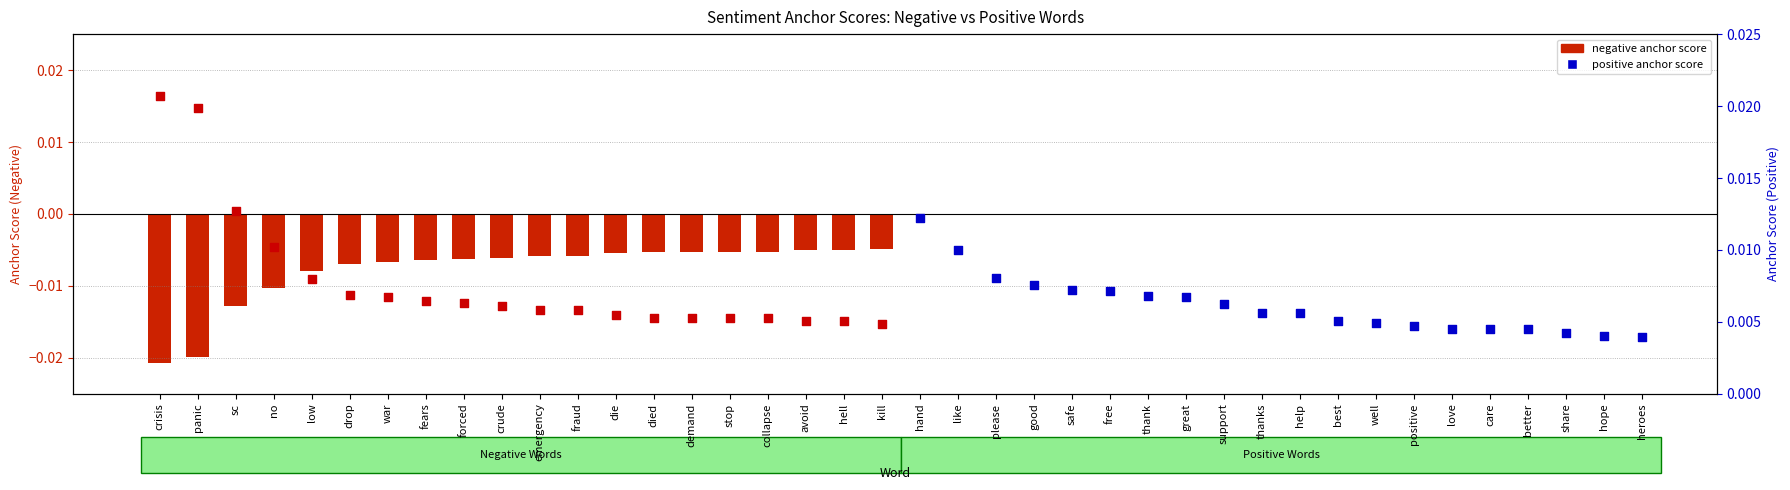

Which series has the largest total across all categories?

negative anchor score (magnitude)